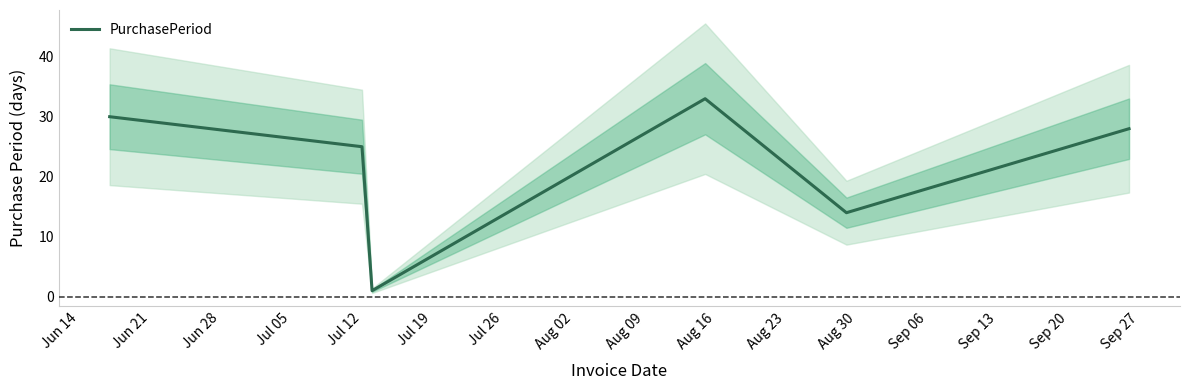

Reading right to left, extract all data points from this chart.

28	14	33	1	25	30